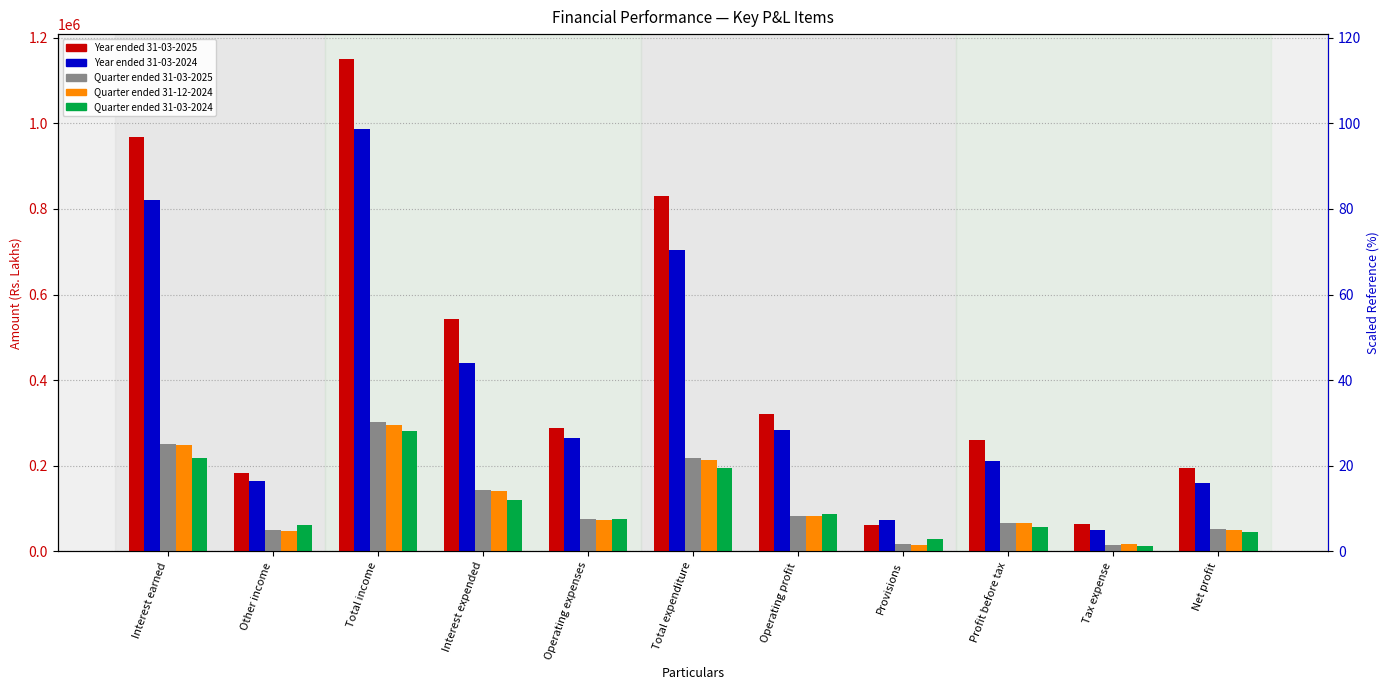

What is the smallest value displayed?

11740